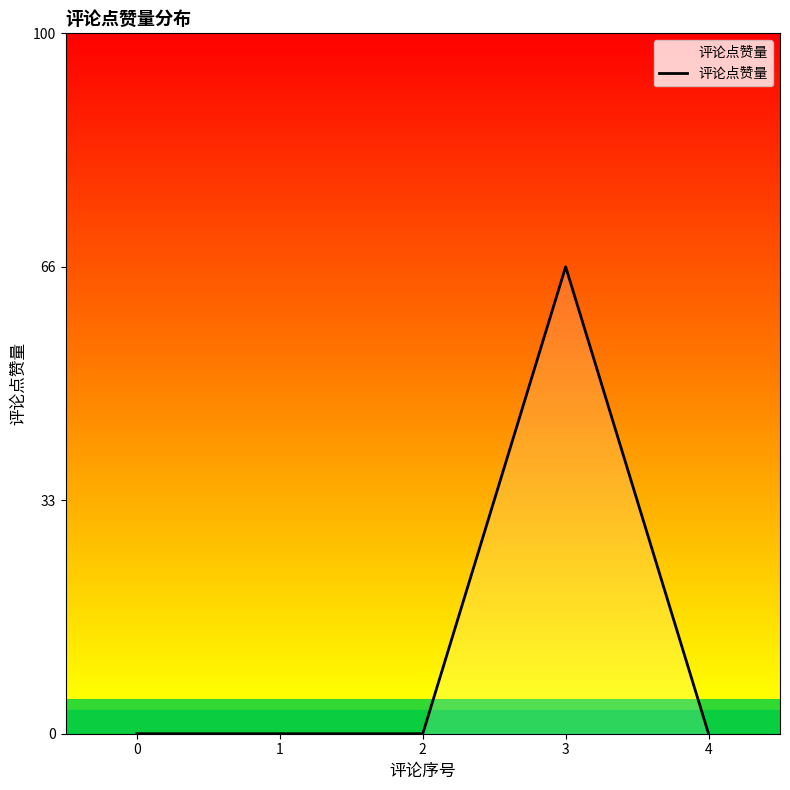

What is the value of the 4th point from the left?

1